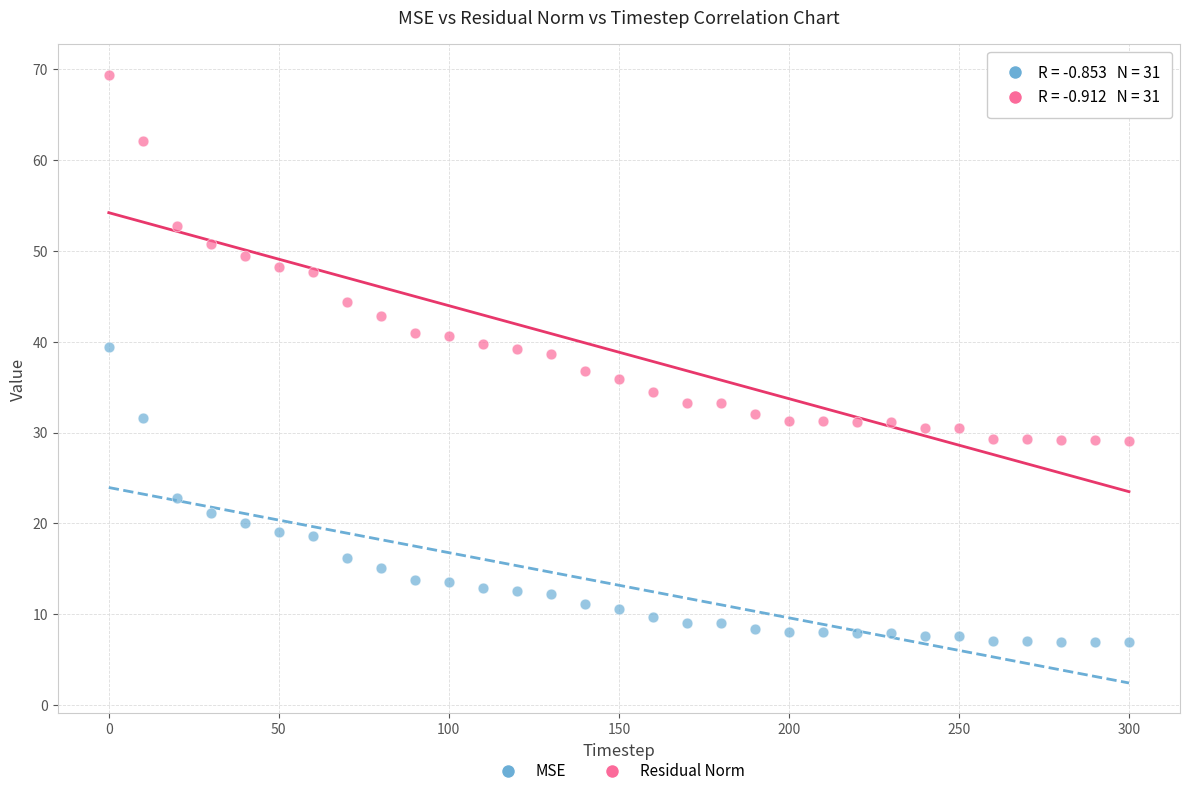

What are all the series names shown in the legend?

MSE, Residual Norm